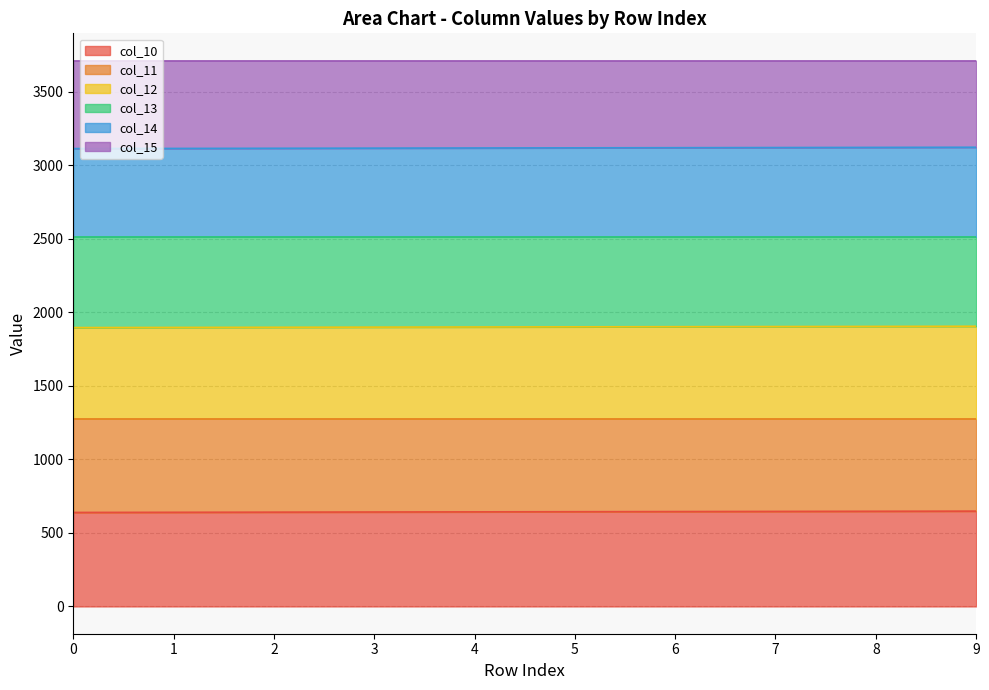

What is the total value across all series at 9?

3711.0